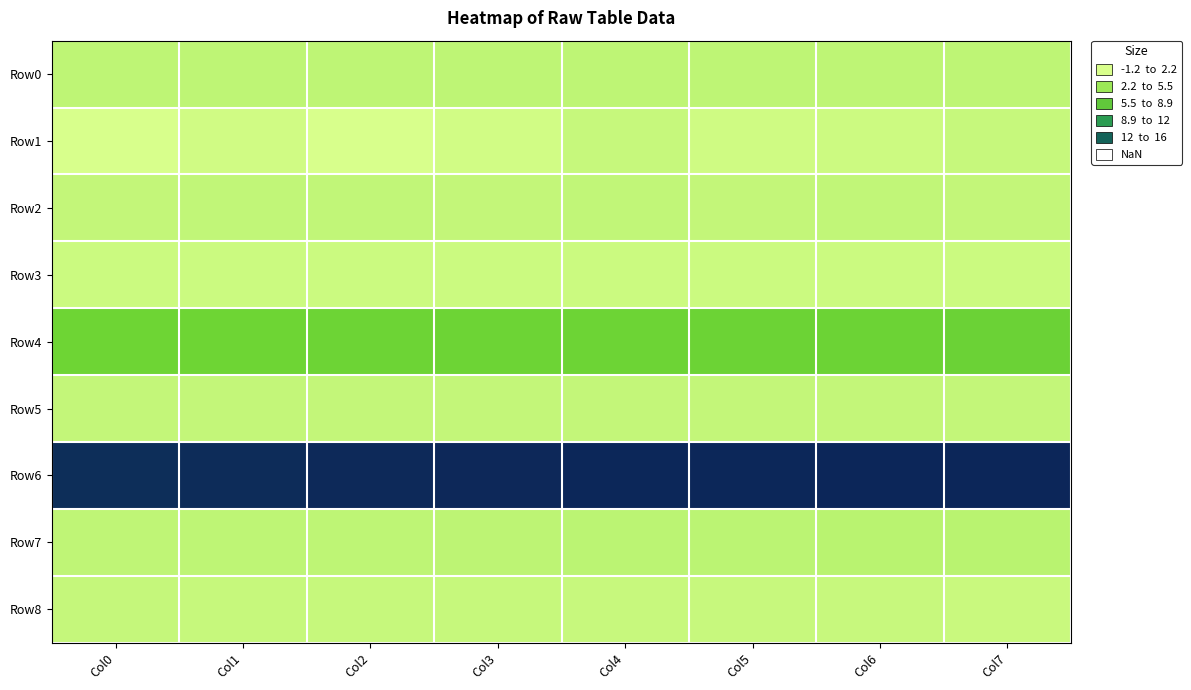

Reading left to right, list all the values displayed in this chart.

Row0: Col0=0.2	Col1=0.3	Col2=0.3	Col3=0.2	Col4=0.3	Col5=0.3	Col6=0.3	Col7=0.3
Row1: Col0=-1.2	Col1=-0.7	Col2=-1.2	Col3=-0.8	Col4=-0.2	Col5=-0.7	Col6=-0.5	Col7=-0.2
Row2: Col0=0.0	Col1=0.0	Col2=0.0	Col3=0.0	Col4=0.1	Col5=0.0	Col6=0.0	Col7=0.0
Row3: Col0=-0.5	Col1=-0.5	Col2=-0.5	Col3=-0.5	Col4=-0.5	Col5=-0.5	Col6=-0.5	Col7=-0.4
Row4: Col0=4.7	Col1=4.7	Col2=4.7	Col3=4.7	Col4=4.8	Col5=4.8	Col6=4.8	Col7=4.8
Row5: Col0=0.0	Col1=0.0	Col2=0.0	Col3=0.0	Col4=0.0	Col5=0.0	Col6=0.0	Col7=0.0
Row6: Col0=15.1	Col1=15.2	Col2=15.3	Col3=15.4	Col4=15.5	Col5=15.5	Col6=15.6	Col7=15.6
Row7: Col0=0.2	Col1=0.3	Col2=0.3	Col3=0.3	Col4=0.4	Col5=0.4	Col6=0.5	Col7=0.5
Row8: Col0=-0.1	Col1=-0.2	Col2=-0.2	Col3=-0.2	Col4=-0.3	Col5=-0.2	Col6=-0.3	Col7=-0.3